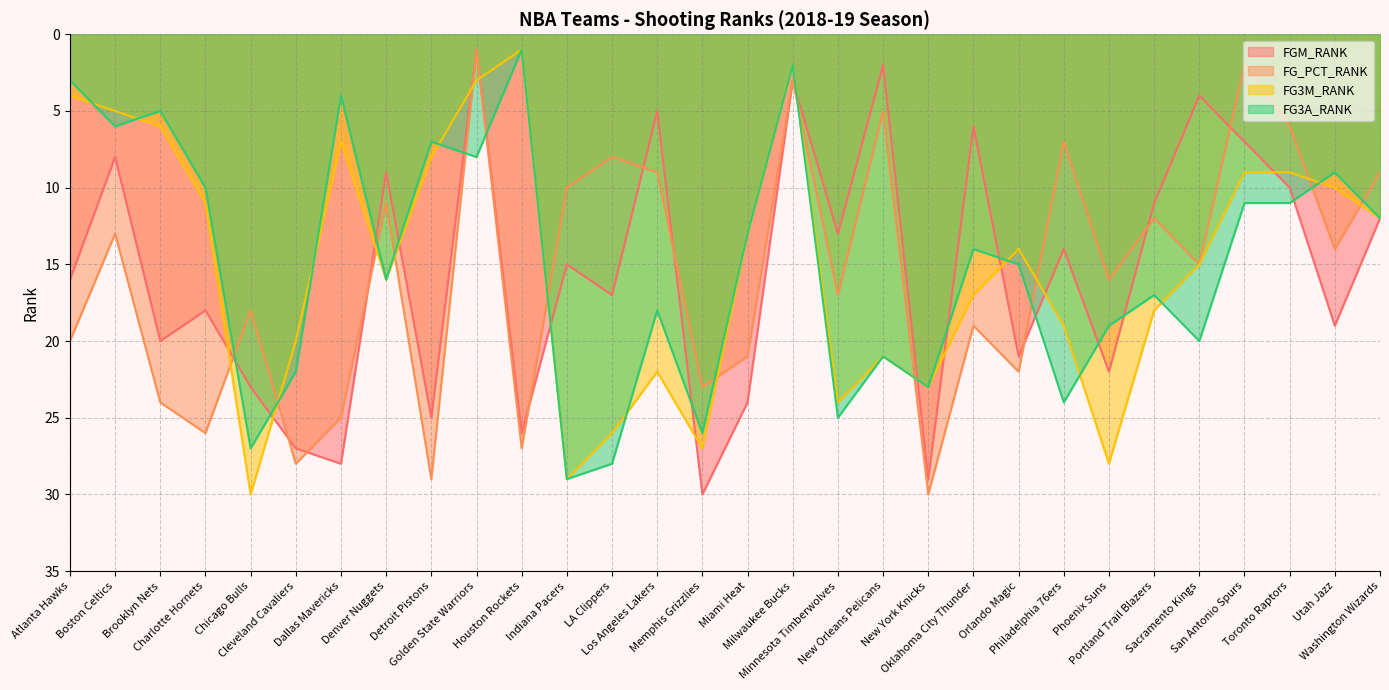

Which category has the highest value in the FG3A_RANK series?

Indiana Pacers